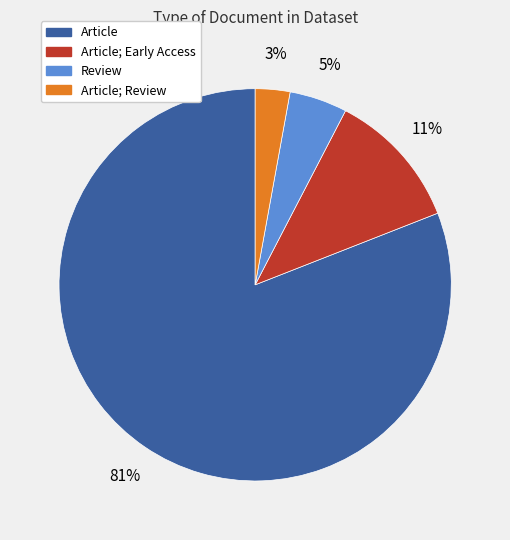

To the nearest percent, what is the average slice percentage?

25%